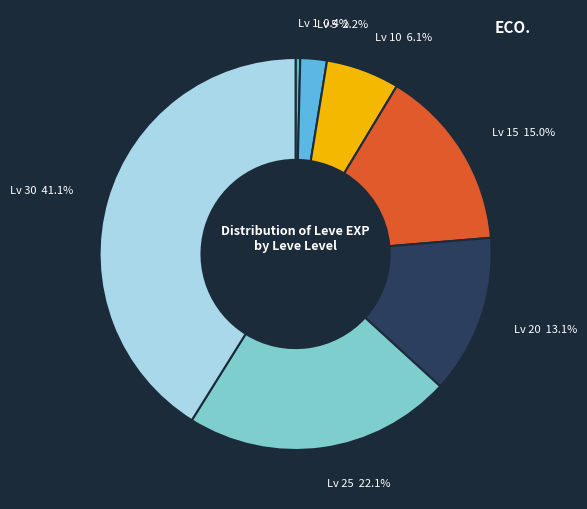

Is there any slice that represents more than half of the pie?

No